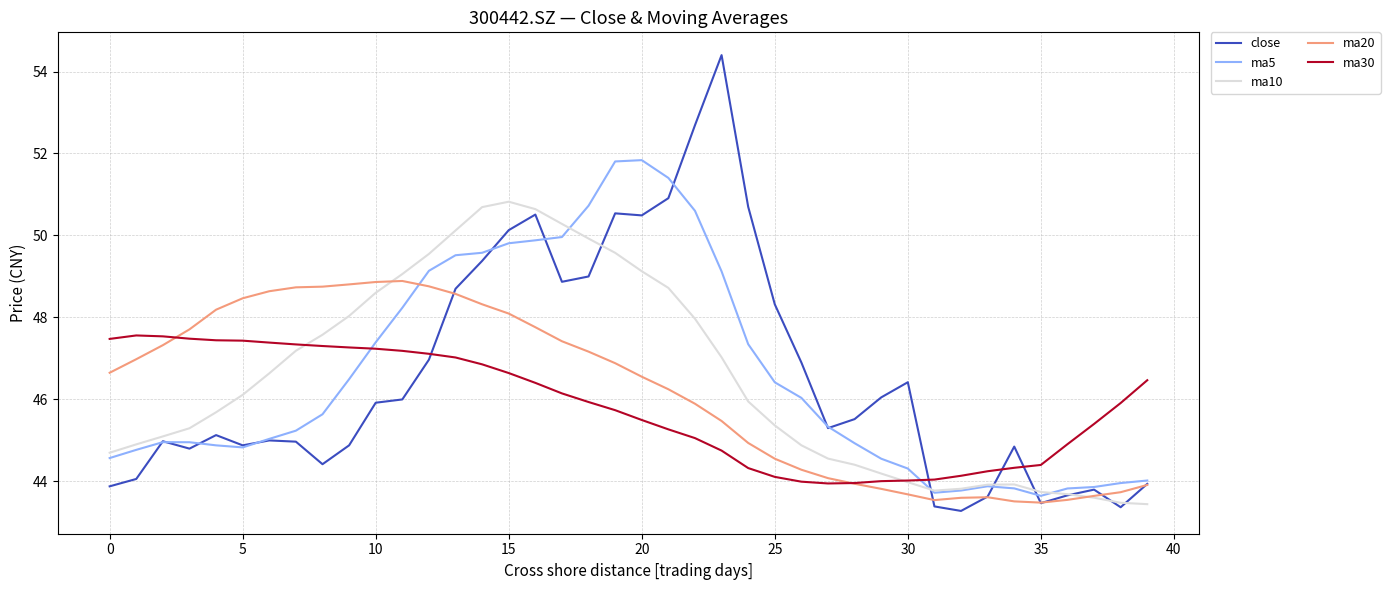

How many lines are shown in the chart?

5